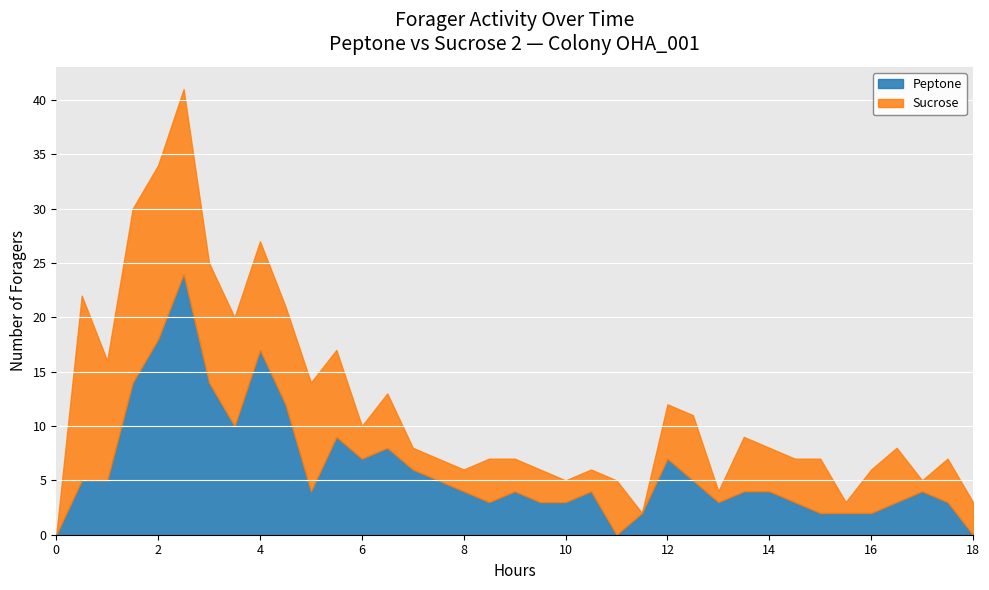

How many data points does each series have?

37